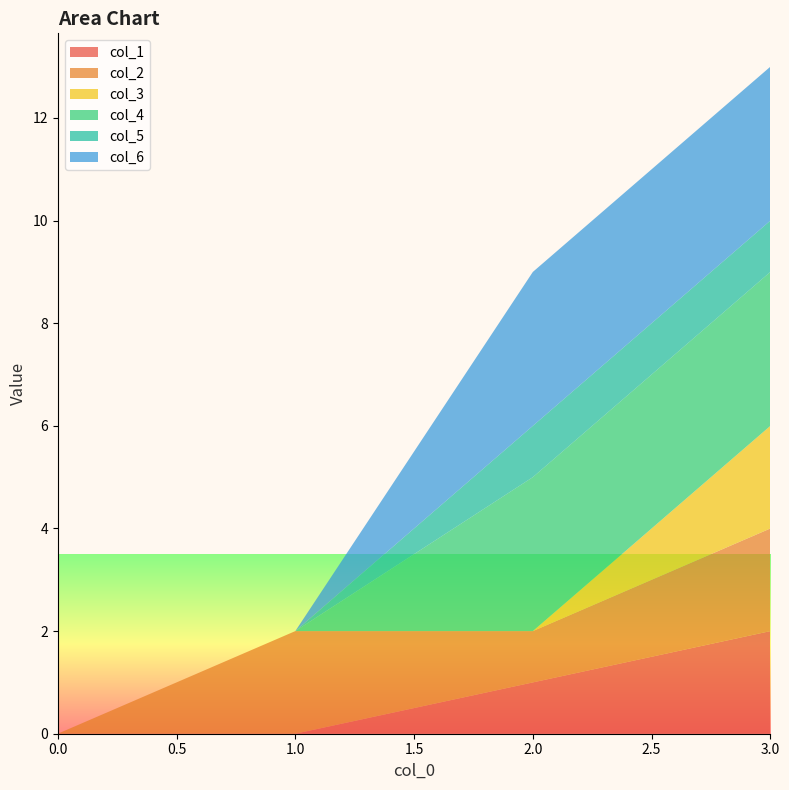

Reading left to right, list all the values displayed in this chart.

col_1: 0=0	1=0	2=1	3=2
col_2: 0=0	1=2	2=1	3=2
col_3: 0=0	1=0	2=0	3=2
col_4: 0=0	1=0	2=3	3=3
col_5: 0=0	1=0	2=1	3=1
col_6: 0=0	1=0	2=3	3=3